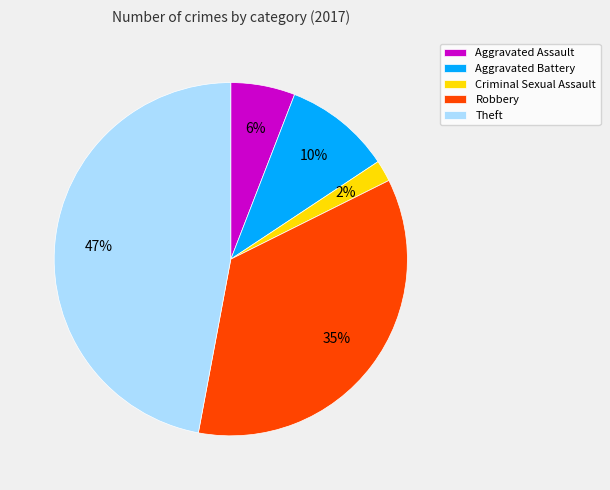

To the nearest percent, what is the difference between the largest and smallest slice percentages?

45%